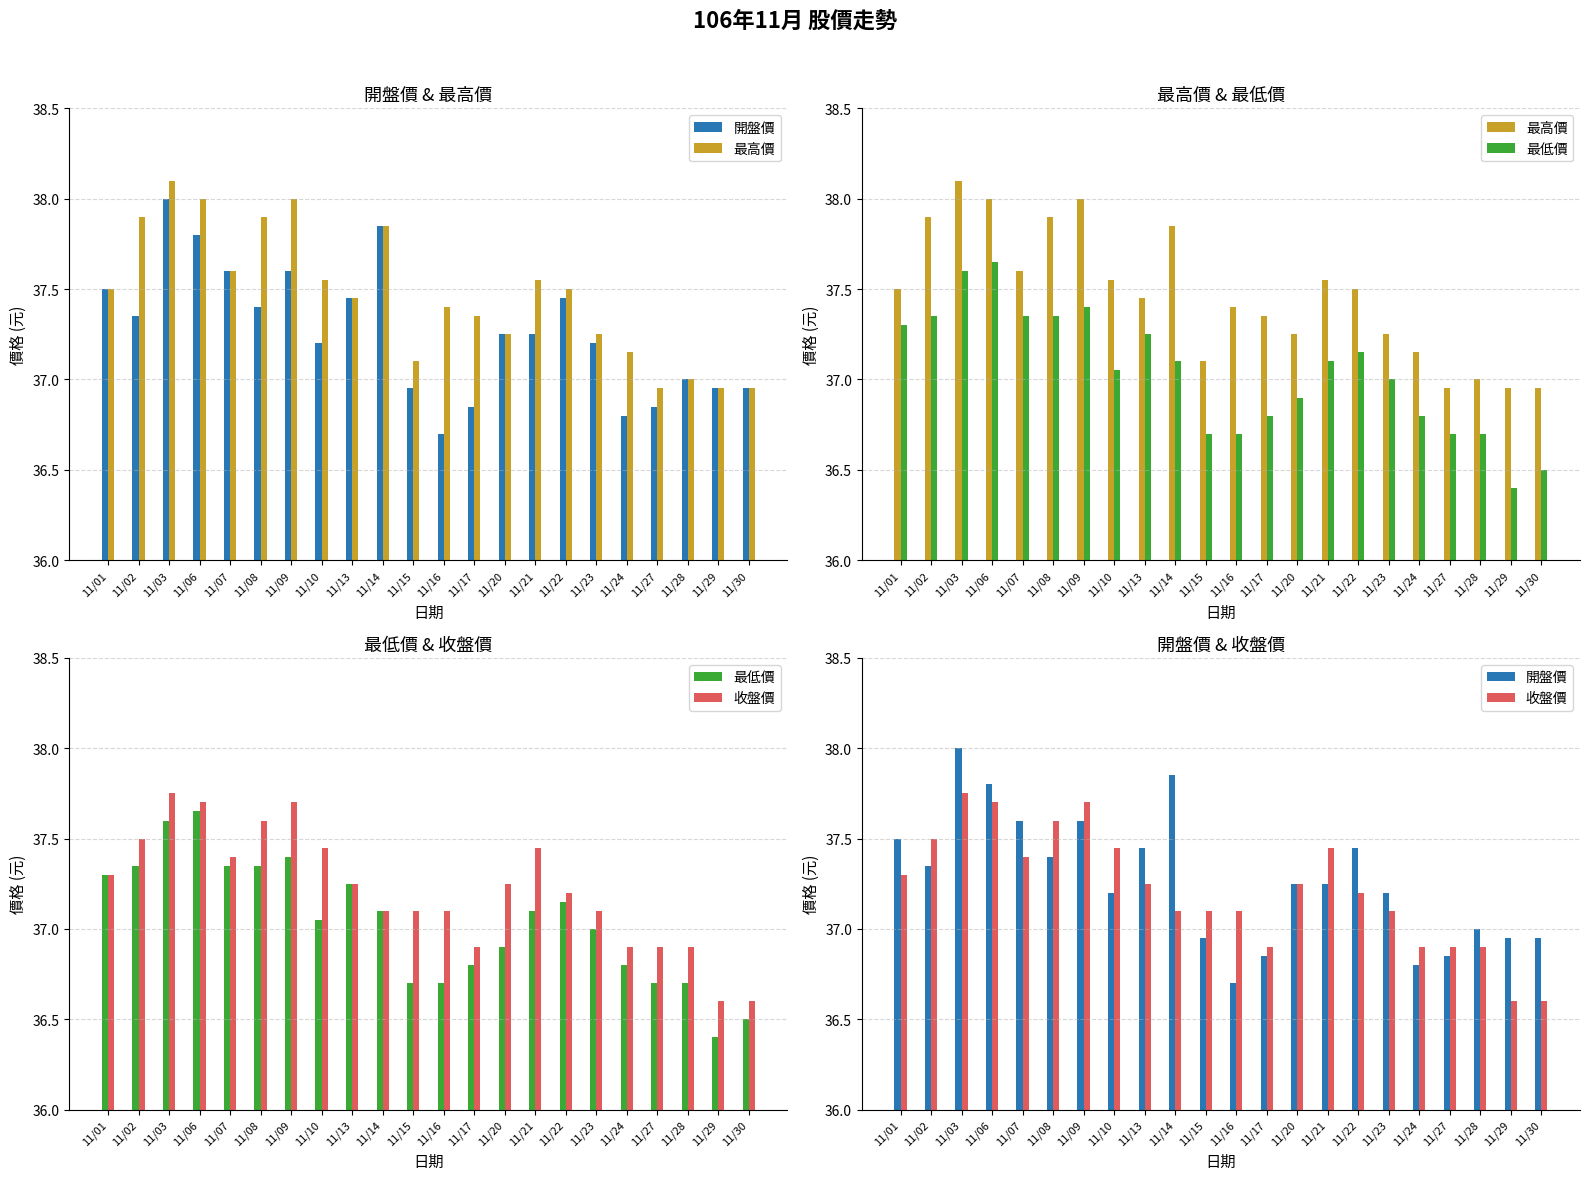

Reading left to right, list all the values displayed in this chart.

開盤價: 11/01=37.5	11/02=37.4	11/03=38.0	11/06=37.8	11/07=37.6	11/08=37.4	11/09=37.6	11/10=37.2	11/13=37.5	11/14=37.9	11/15=37.0	11/16=36.7	11/17=36.9	11/20=37.2	11/21=37.2	11/22=37.5	11/23=37.2	11/24=36.8	11/27=36.9	11/28=37.0	11/29=37.0	11/30=37.0
最高價: 11/01=37.5	11/02=37.9	11/03=38.1	11/06=38.0	11/07=37.6	11/08=37.9	11/09=38.0	11/10=37.5	11/13=37.5	11/14=37.9	11/15=37.1	11/16=37.4	11/17=37.4	11/20=37.2	11/21=37.5	11/22=37.5	11/23=37.2	11/24=37.1	11/27=37.0	11/28=37.0	11/29=37.0	11/30=37.0
最低價: 11/01=37.3	11/02=37.4	11/03=37.6	11/06=37.6	11/07=37.4	11/08=37.4	11/09=37.4	11/10=37.0	11/13=37.2	11/14=37.1	11/15=36.7	11/16=36.7	11/17=36.8	11/20=36.9	11/21=37.1	11/22=37.1	11/23=37.0	11/24=36.8	11/27=36.7	11/28=36.7	11/29=36.4	11/30=36.5
收盤價: 11/01=37.3	11/02=37.5	11/03=37.8	11/06=37.7	11/07=37.4	11/08=37.6	11/09=37.7	11/10=37.5	11/13=37.2	11/14=37.1	11/15=37.1	11/16=37.1	11/17=36.9	11/20=37.2	11/21=37.5	11/22=37.2	11/23=37.1	11/24=36.9	11/27=36.9	11/28=36.9	11/29=36.6	11/30=36.6